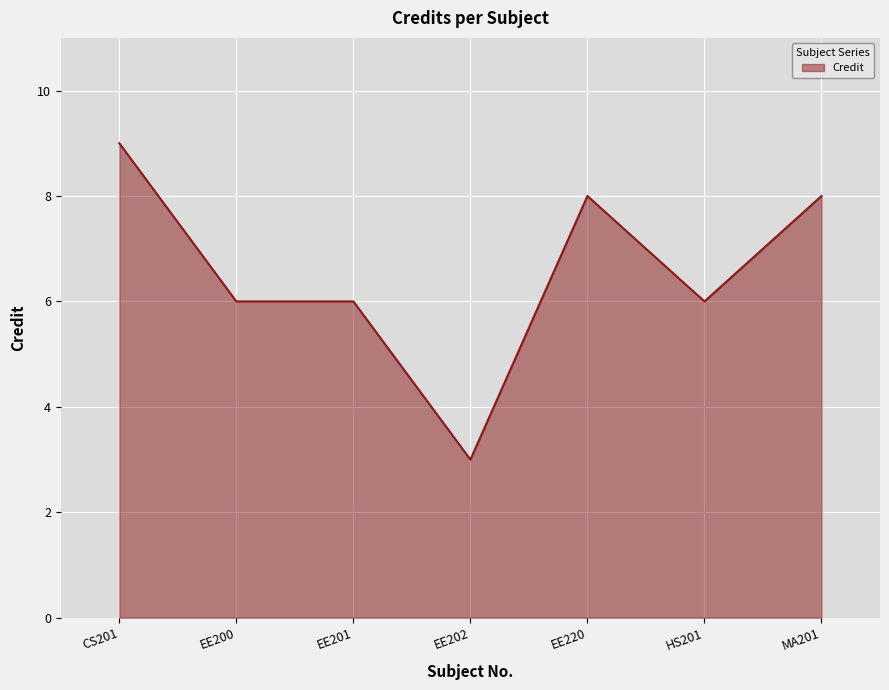

Is it true that the value at CS201 is 9?

True